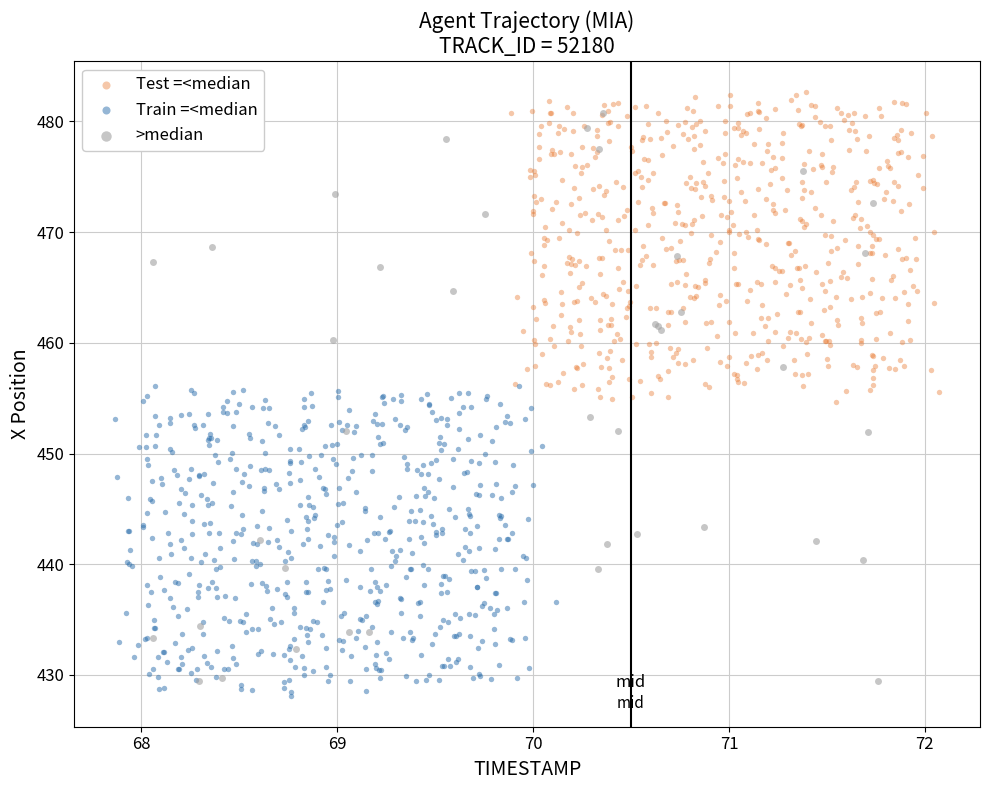

What are all the series names shown in the legend?

Test =<median, Train =<median, >median